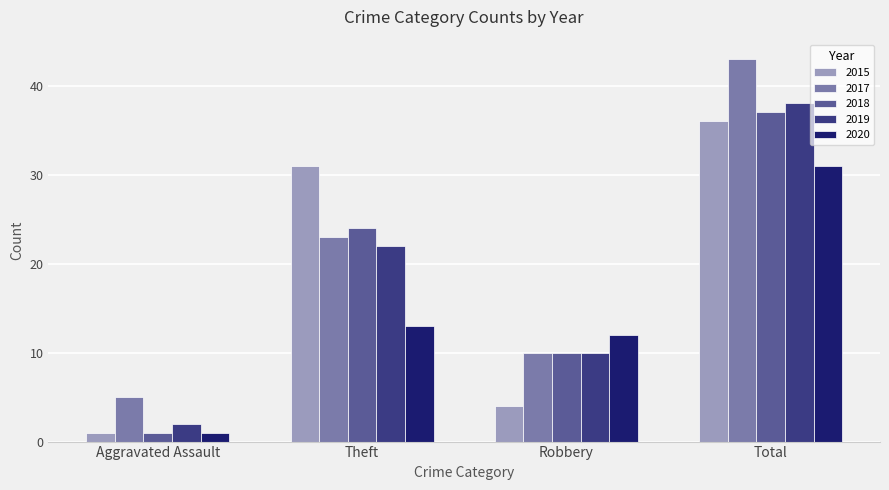

Reading right to left, transcribe all the data shown in this chart.

2015: 36	4	31	1
2017: 43	10	23	5
2018: 37	10	24	1
2019: 38	10	22	2
2020: 31	12	13	1